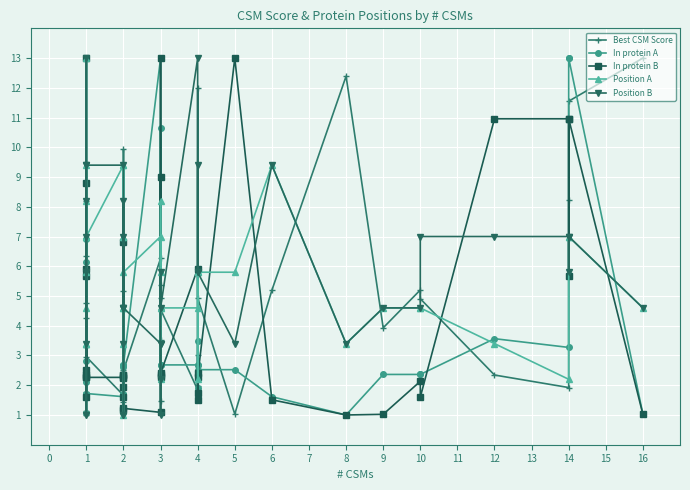

How many lines are shown in the chart?

5